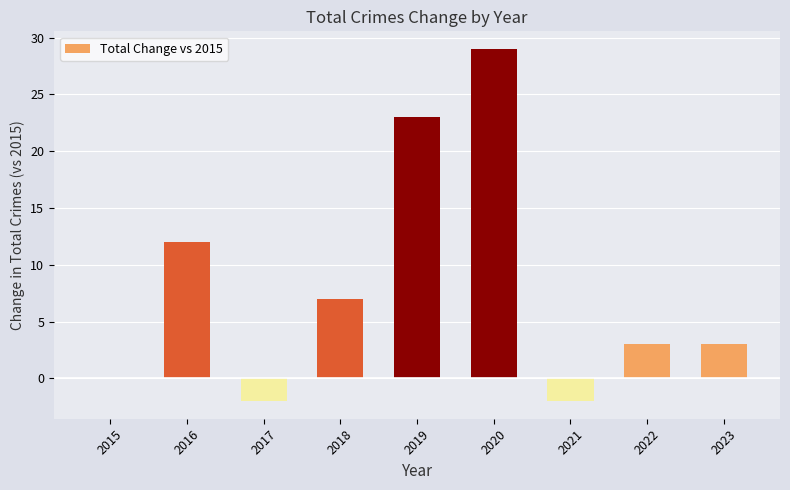

What is the change in value from 2017 to 2023?

+5